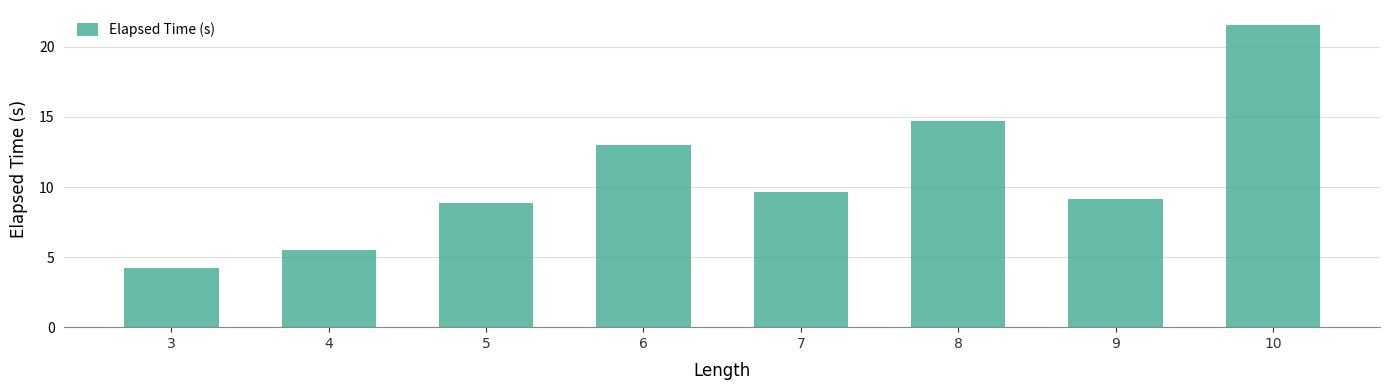

What is the sum of the values at 9 and 5?

18.0